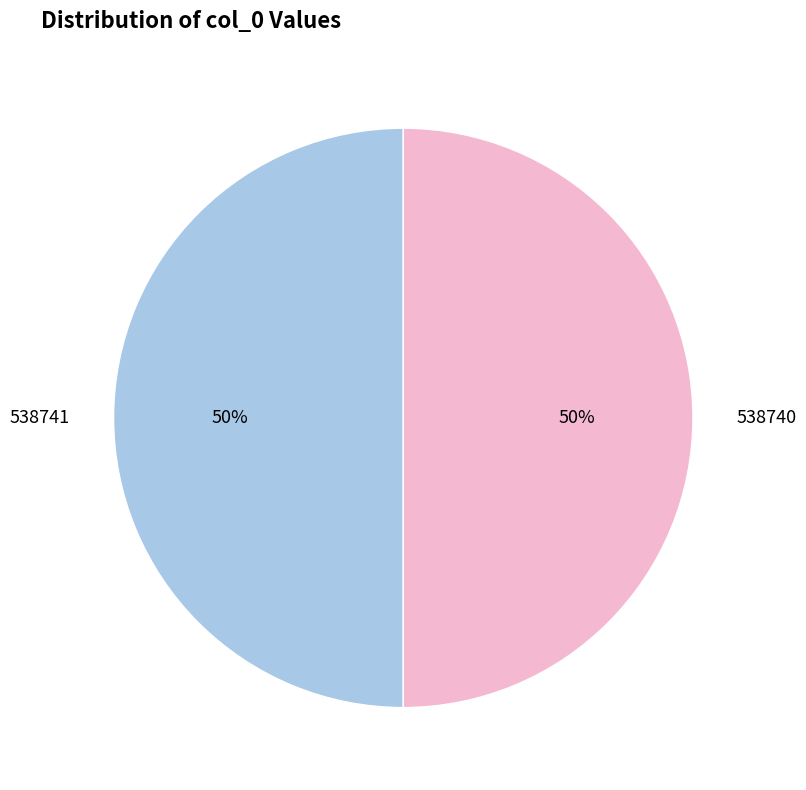

How many slices are in this pie chart?

2